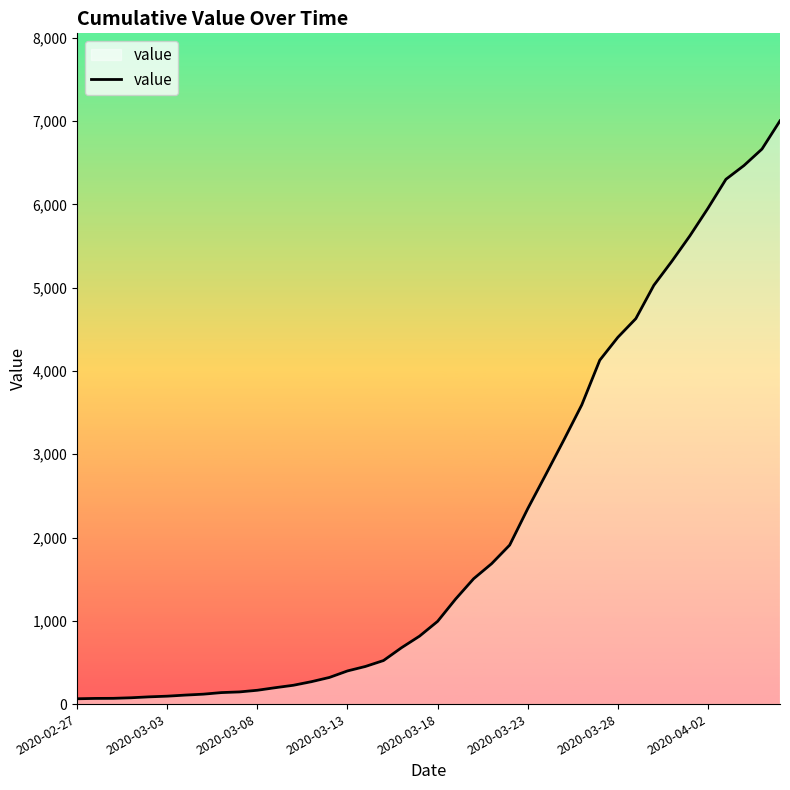

What is the difference between the maximum and minimum values?

6939